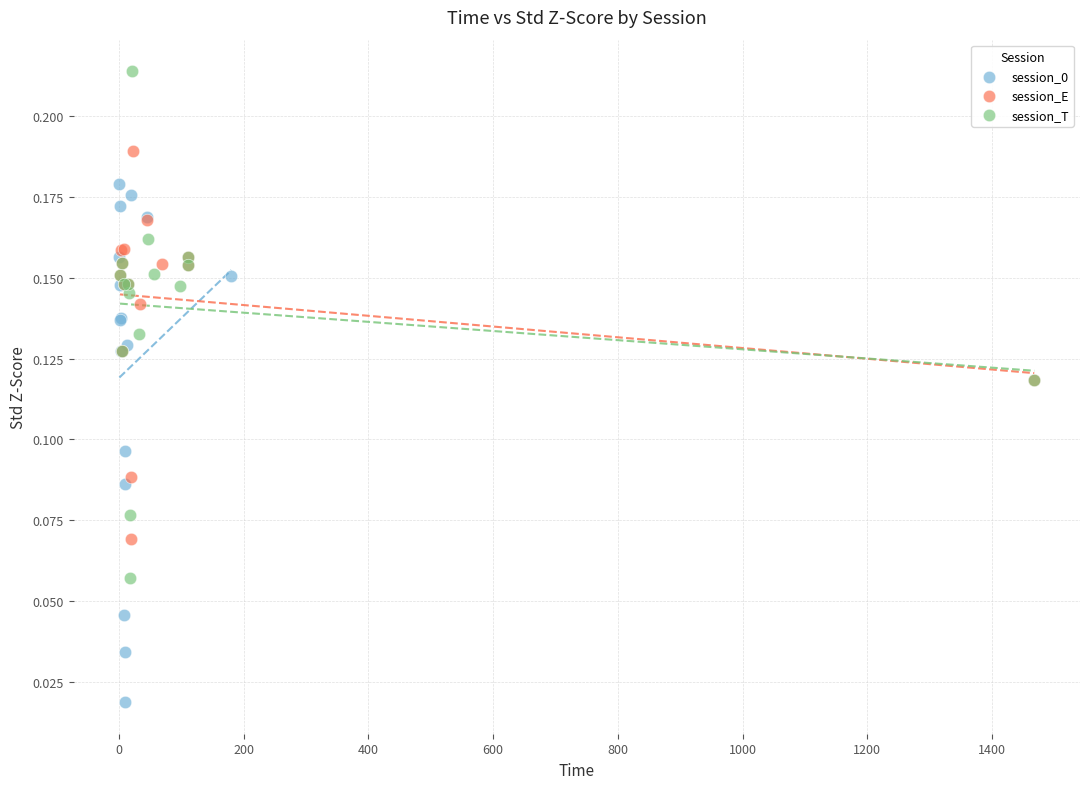

Which series contains the highest Y value?

session_T